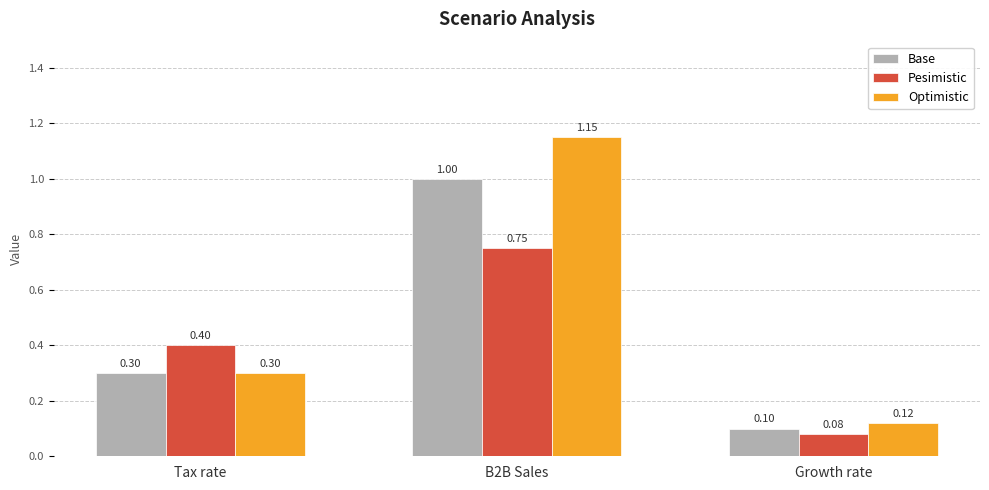

Which series has the largest range (max minus min)?

Optimistic